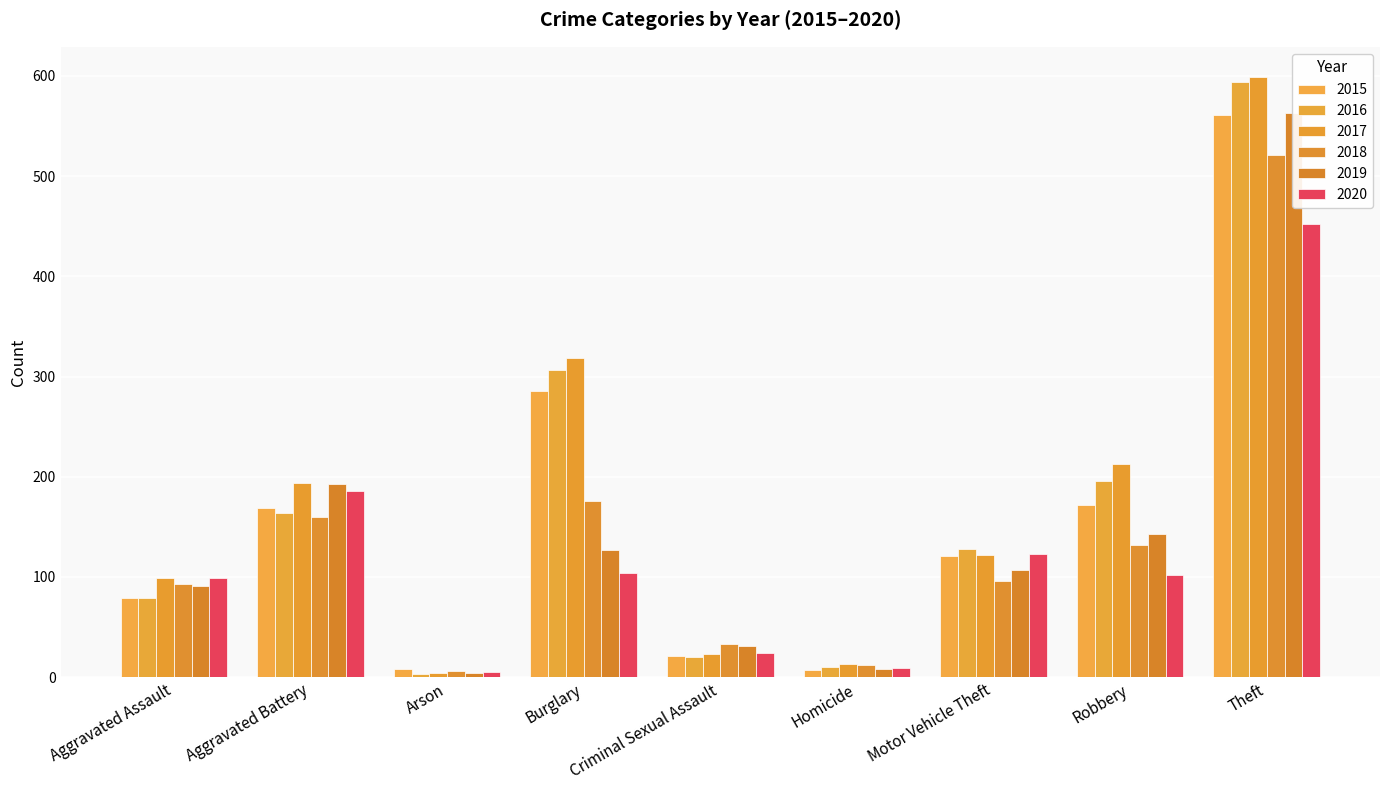

How many data points does each series have?

9